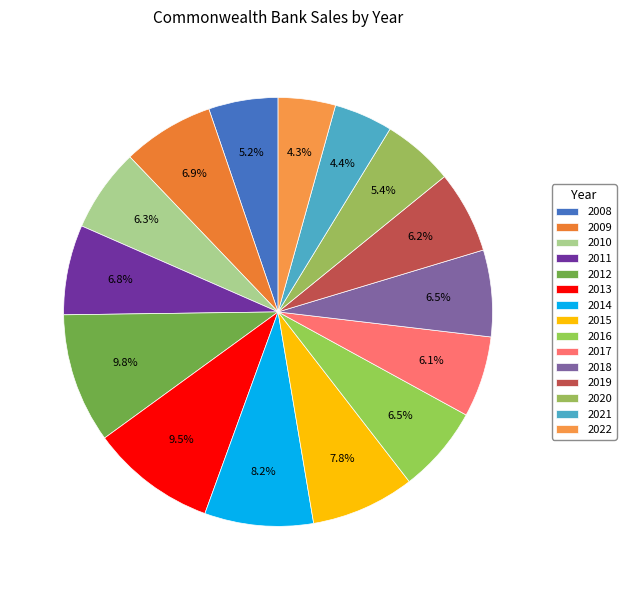

How many segments does this pie chart have?

15